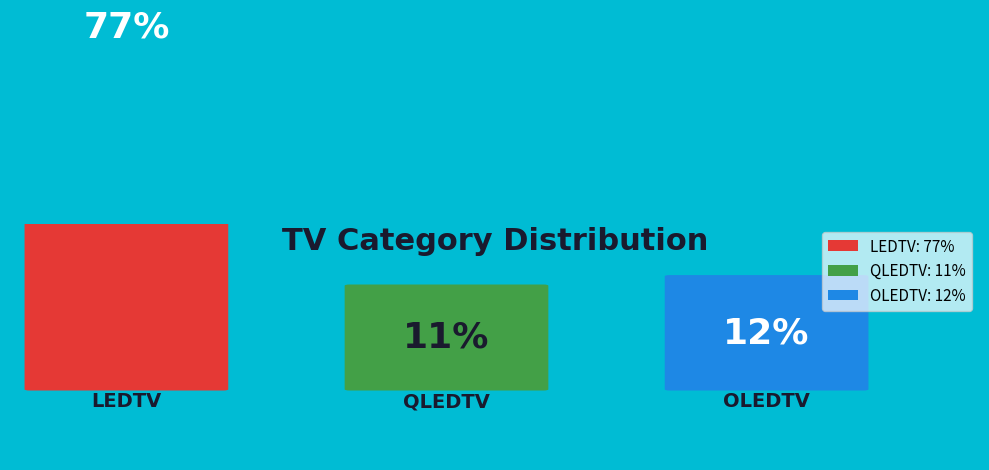

What percentage is the OLEDTV slice, to the nearest percent?

12%